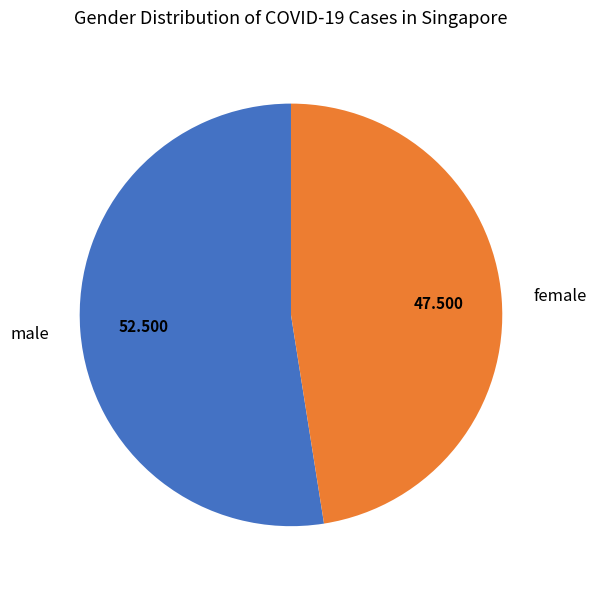

Rank the categories by value from lowest to highest.

female, male